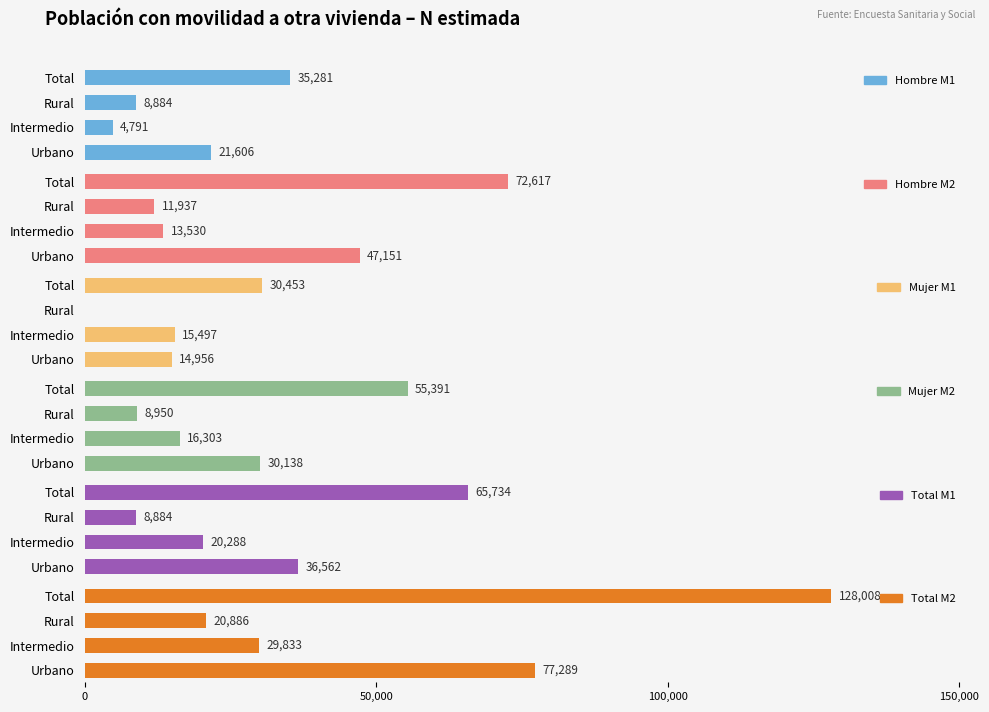

Which series changed the most between Urbano and Total?

Total M2